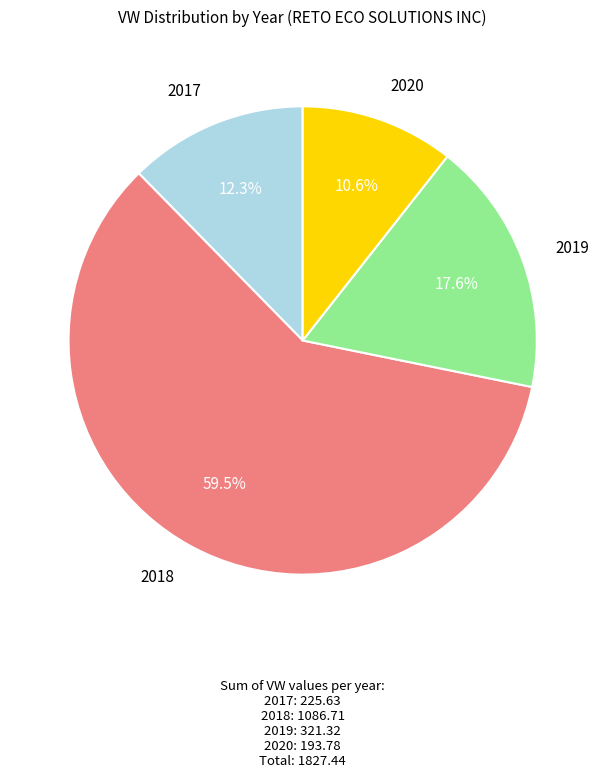

Rank the categories by value from highest to lowest.

2018, 2019, 2017, 2020